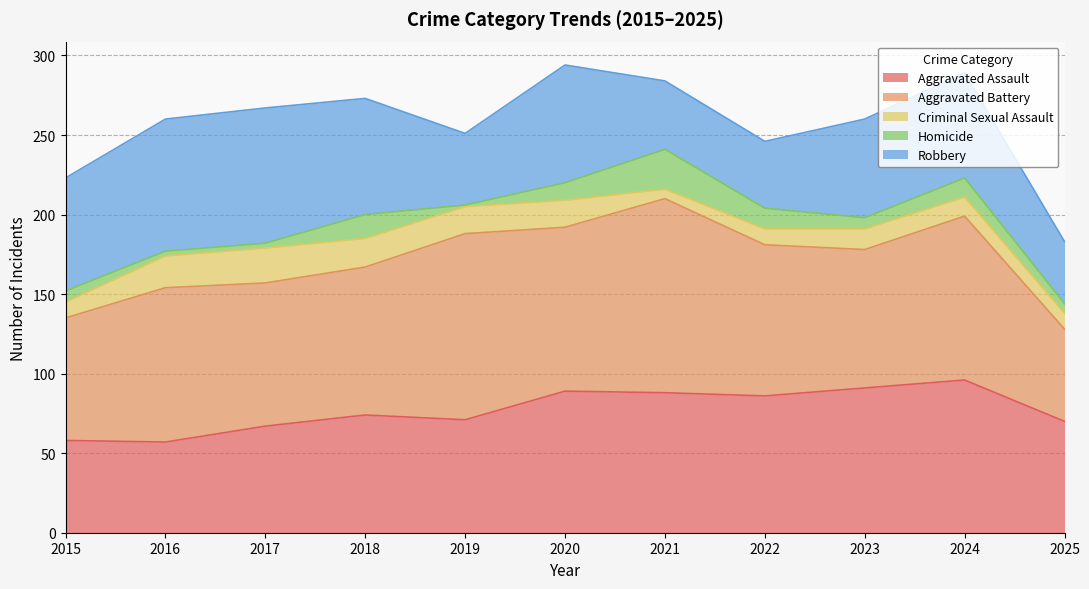

How many values in the Homicide series are below 7?

4